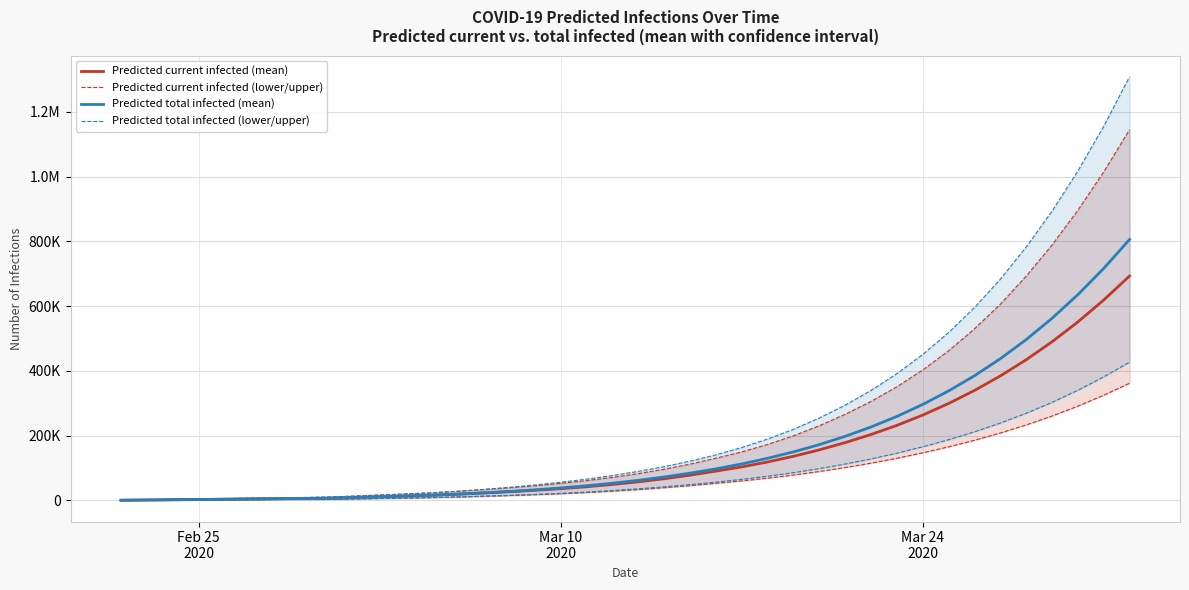

What are all the series names shown in the legend?

Predicted current infected (mean), Predicted current infected (lower/upper), Predicted total infected (mean), Predicted total infected (lower/upper)